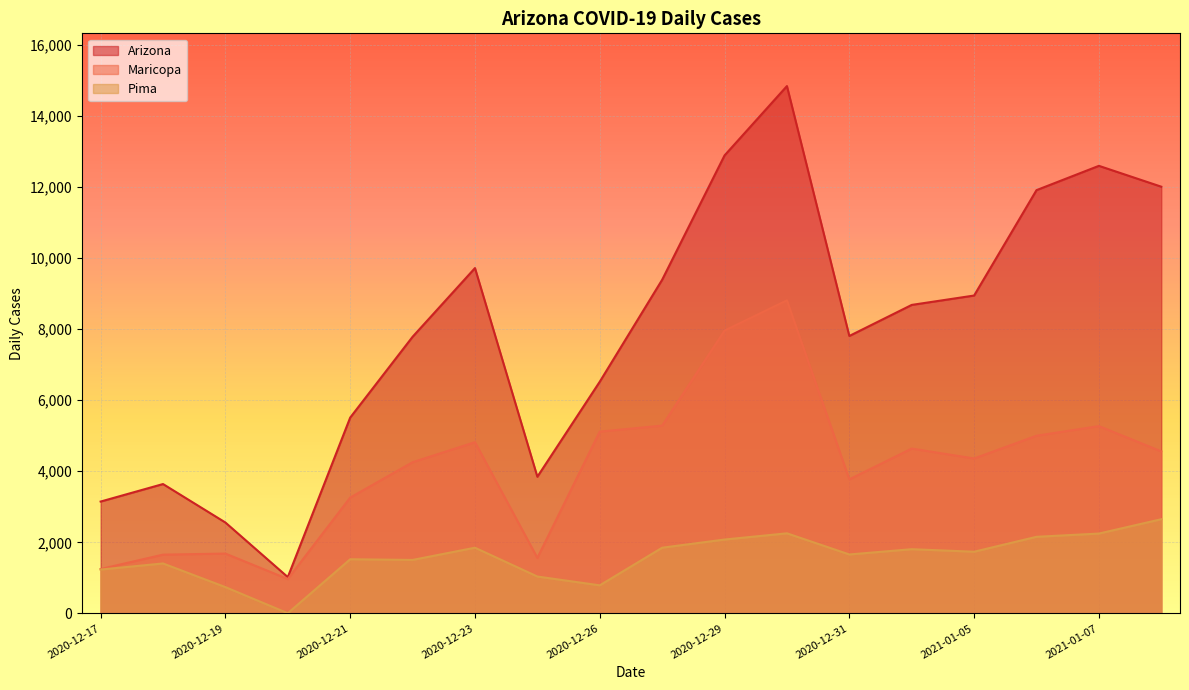

What is the average value of the Maricopa series?

4123